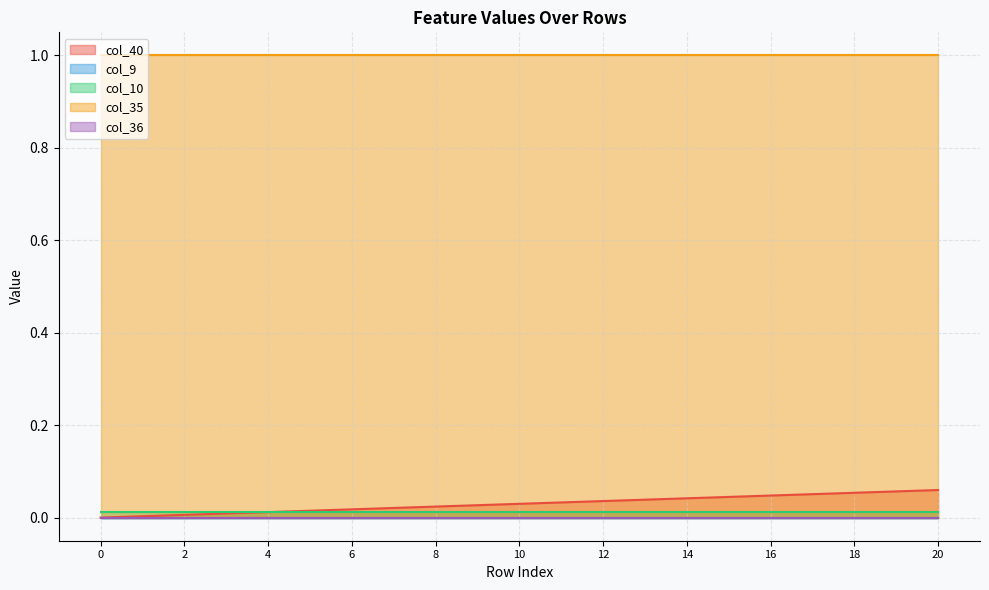

True or false: col_35 and col_9 cross at least once.

False